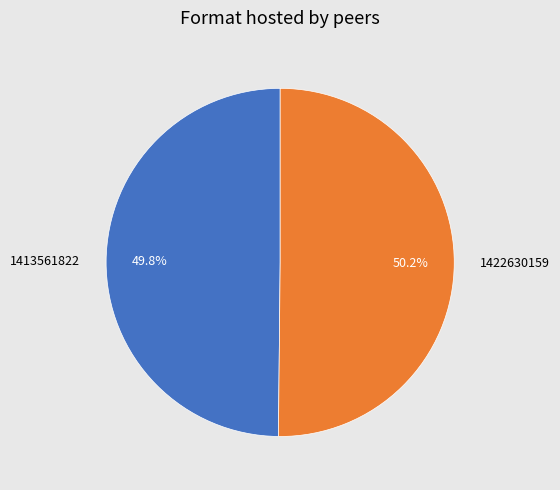

How many slices are in this pie chart?

2